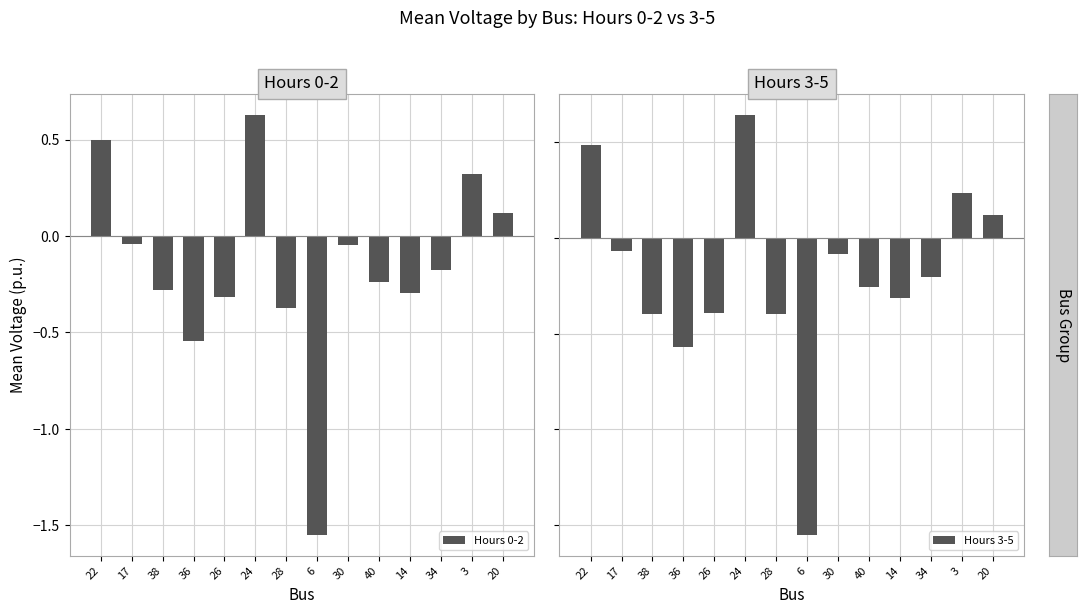

What is the approximate value of Hours 0-2 at 3?

0.3